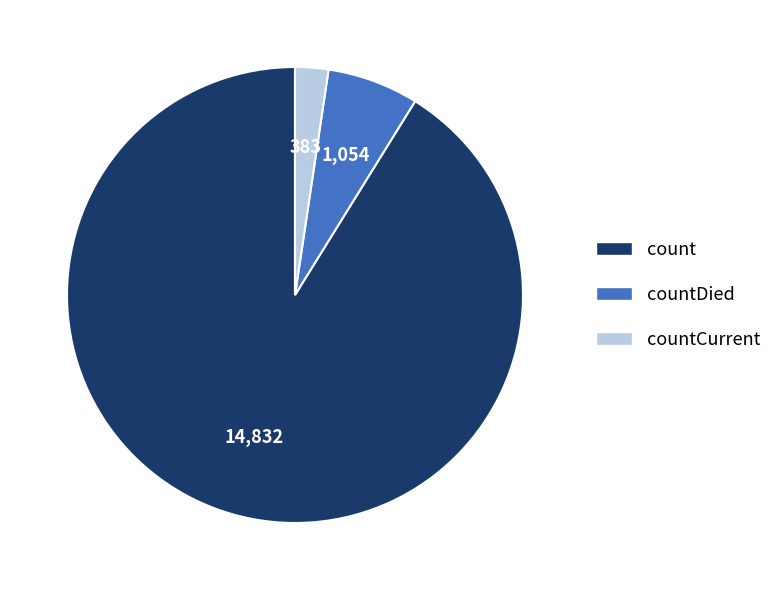

Is there a majority slice in this chart?

Yes